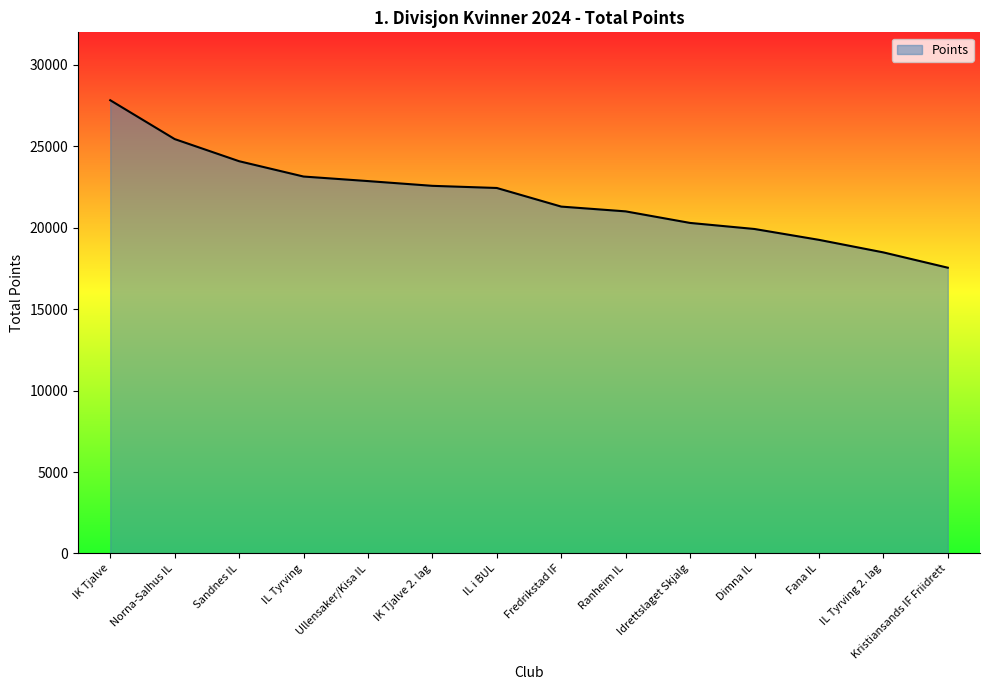

Which has a higher value, IK Tjalve or Ranheim IL?

IK Tjalve